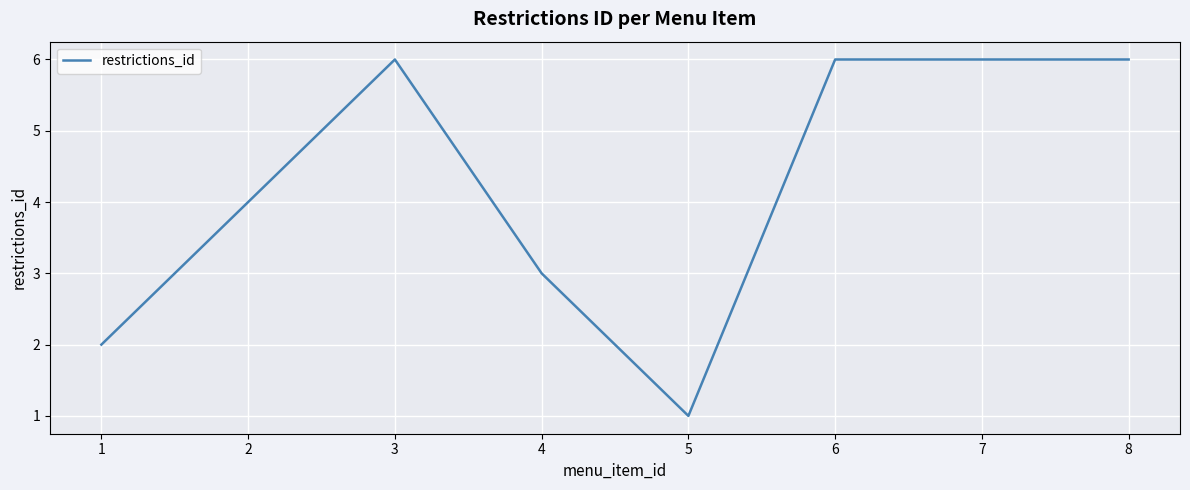

At which category does the chart reach its minimum across all series?

5